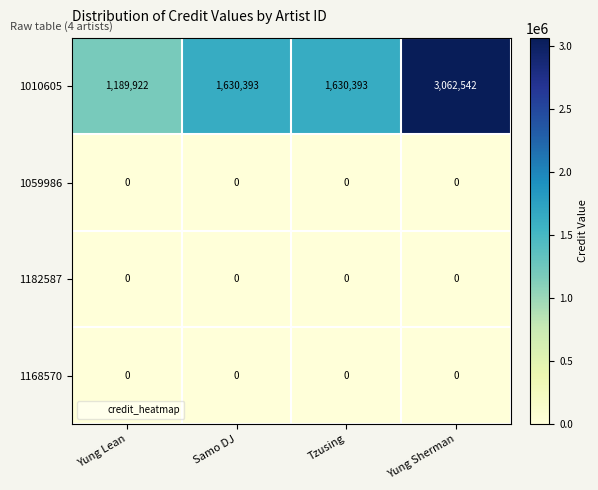

Count the number of categories in the chart.

4